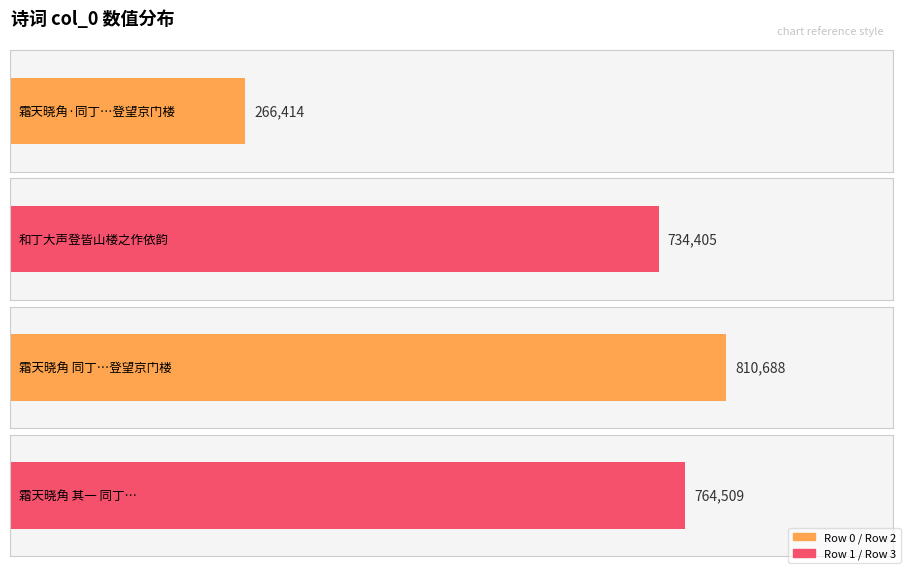

At which label is the value closest to 538551?

和丁大声登皆山楼之作依韵